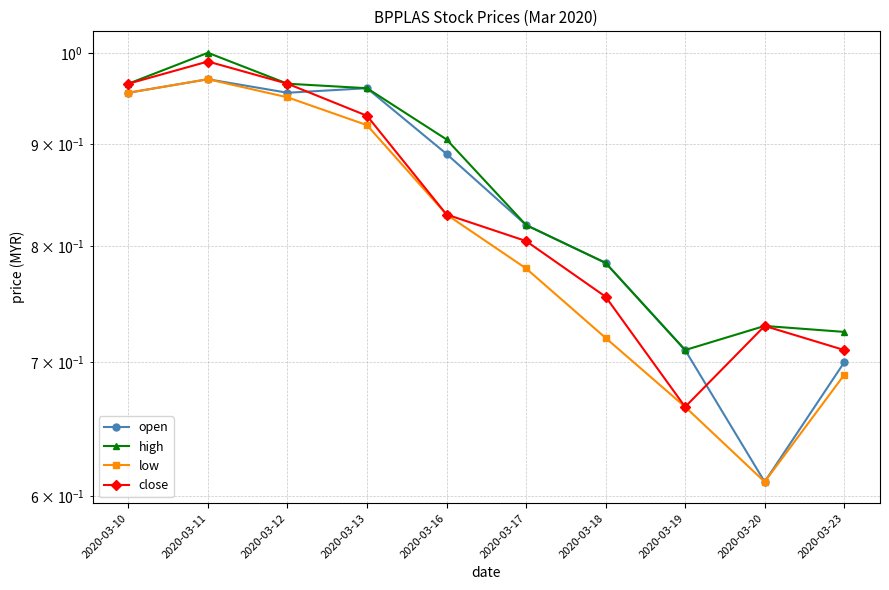

How many lines are shown in the chart?

4